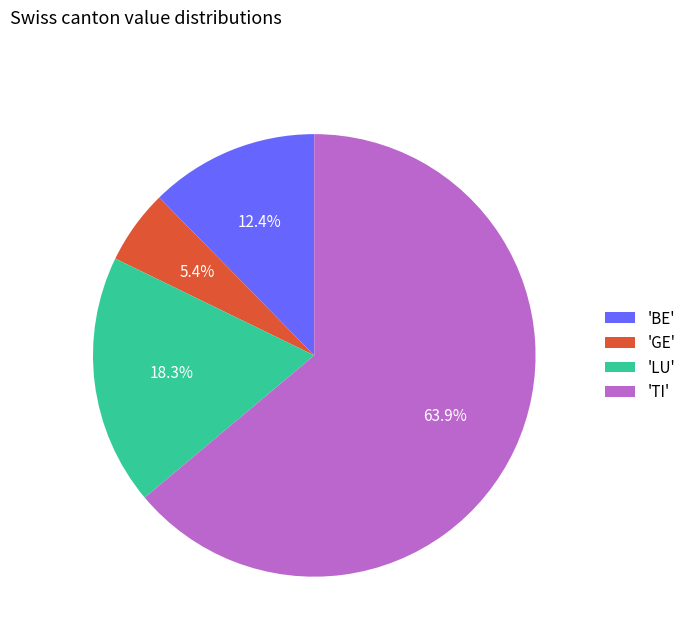

Count the number of slices in the pie.

4